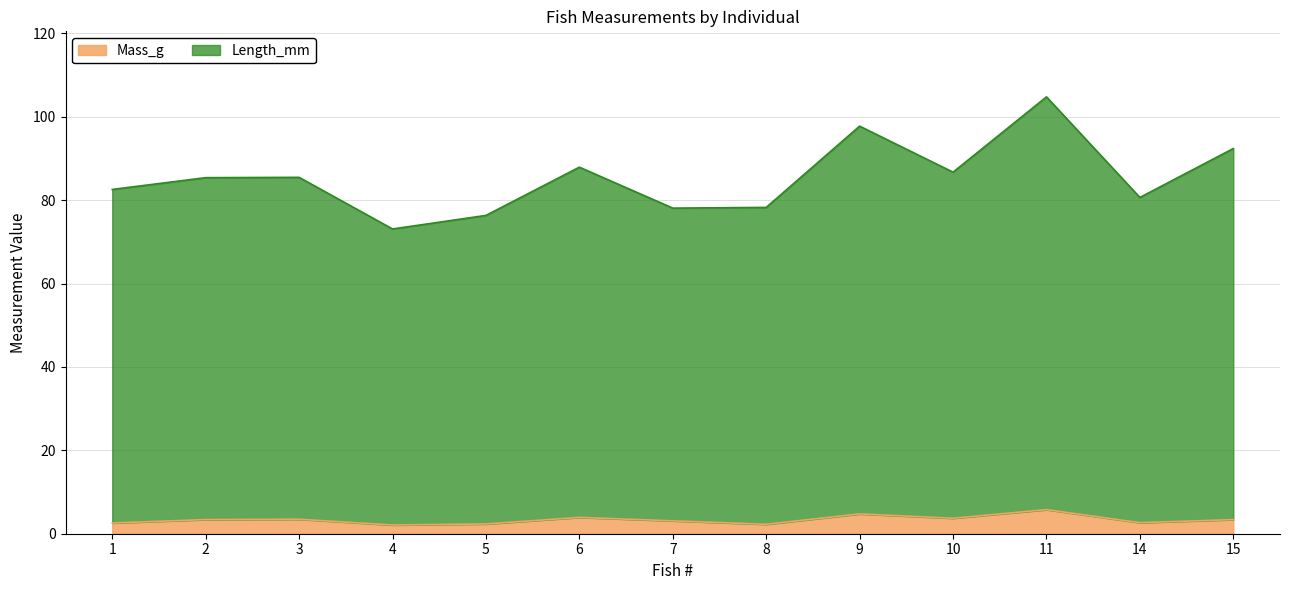

What is the minimum value for Mass_g?

2.1